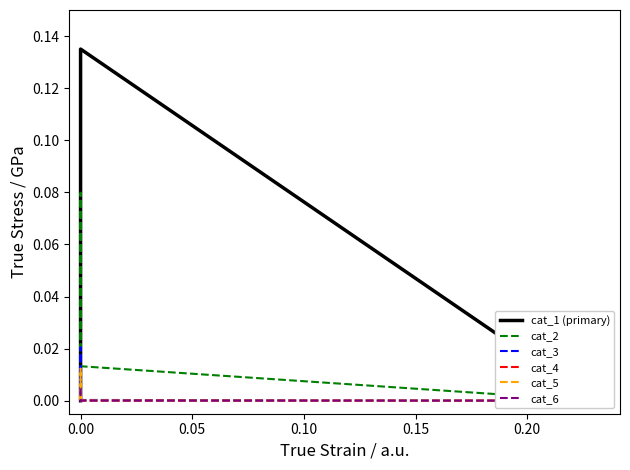

Is the value of cat_3 at 0.10 greater than the value of cat_5 at 0.05?

Yes